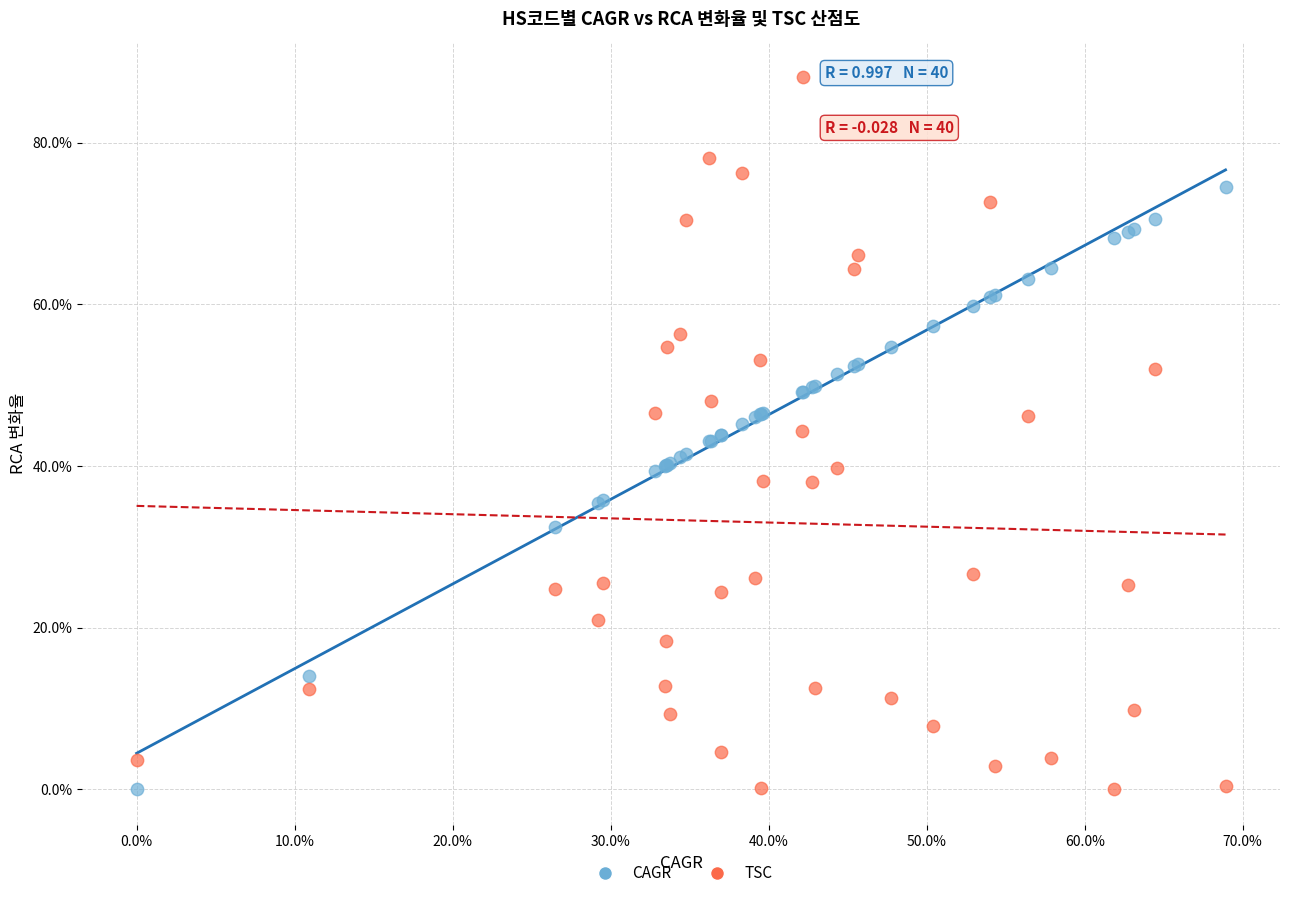

What are all the series names shown in the legend?

CAGR, TSC